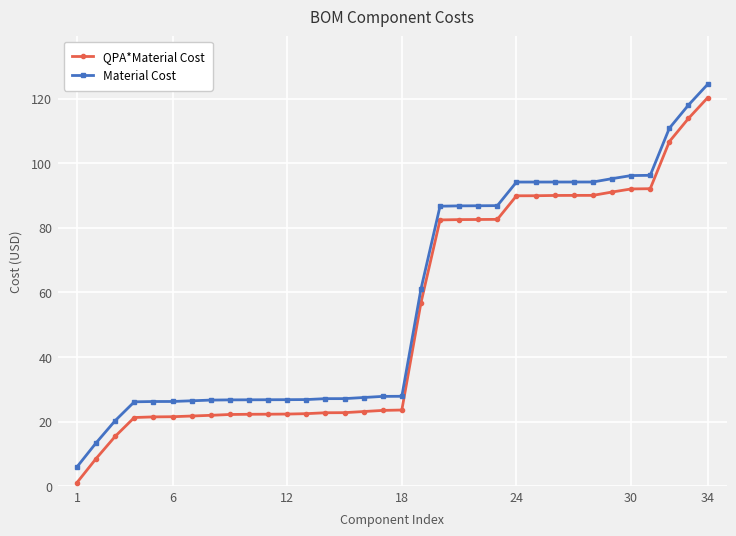

What is the minimum value for Material Cost?

6.0